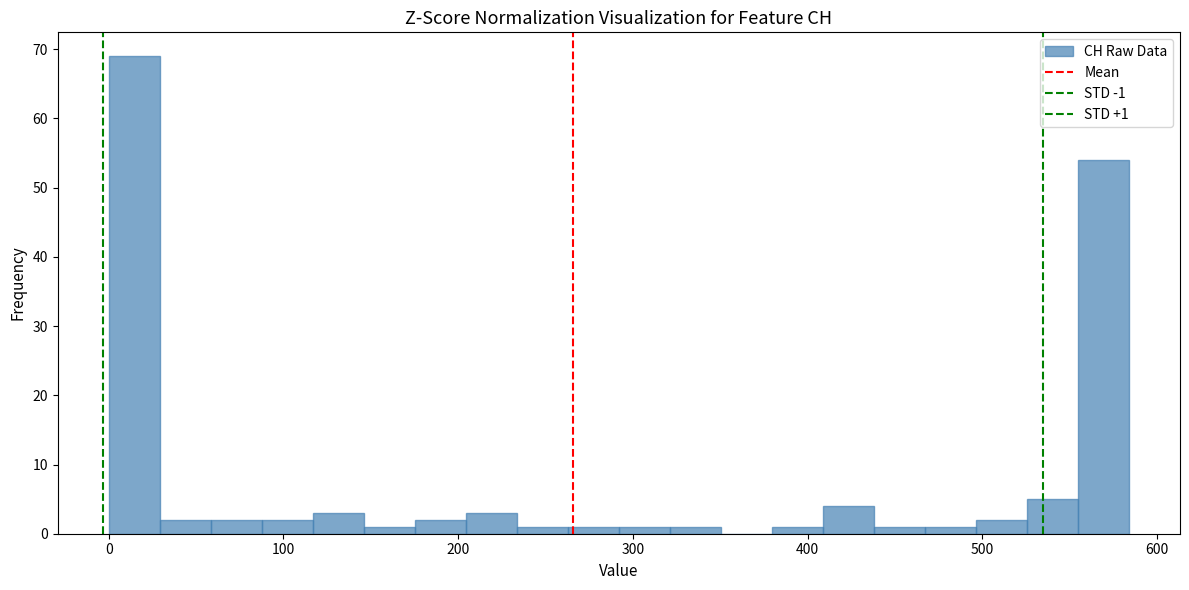

Around what value on the x-axis is the tallest bar? Give the approximate position of its centre, as read against the axis.

10